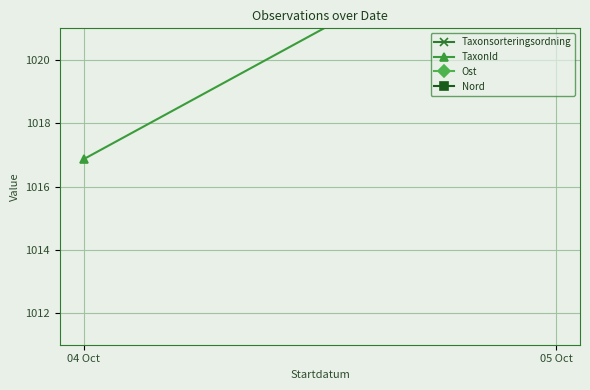

What is the difference between the maximum and minimum values in the TaxonId series?

8.1